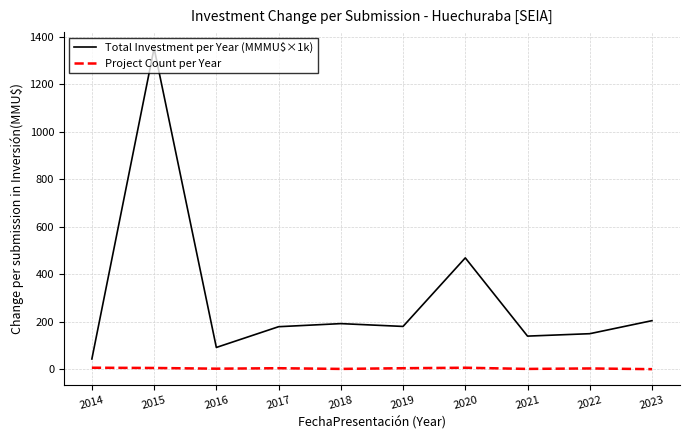

What is the maximum value shown in the chart?

1351.3